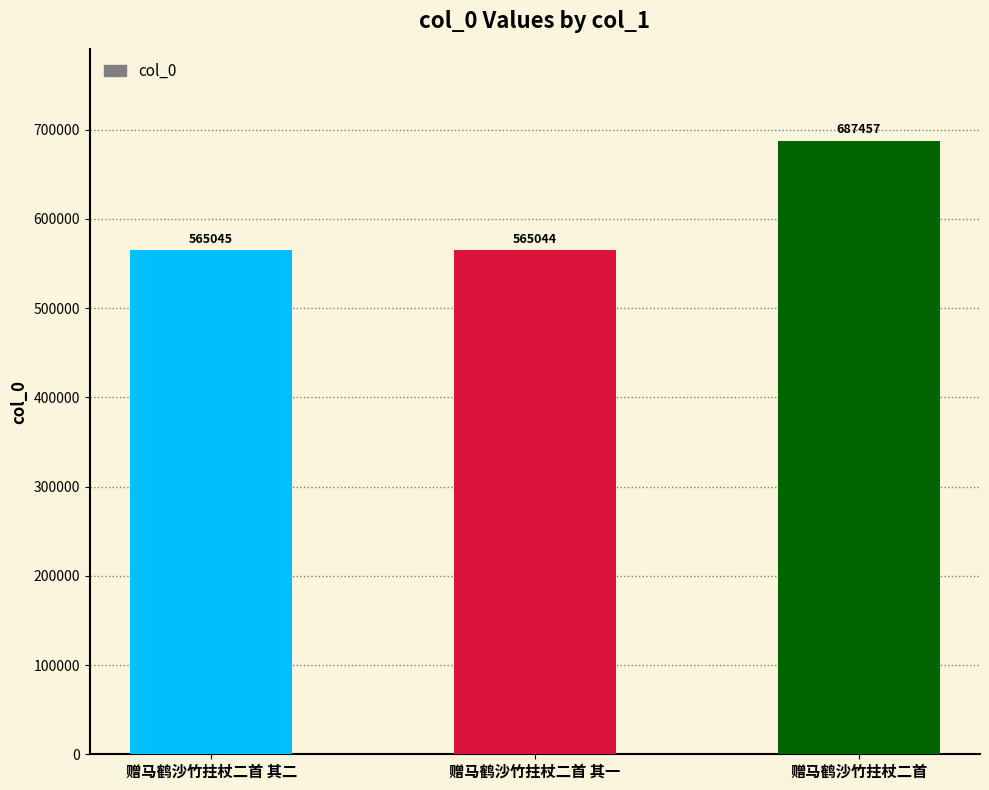

What is the smallest value displayed?

565044